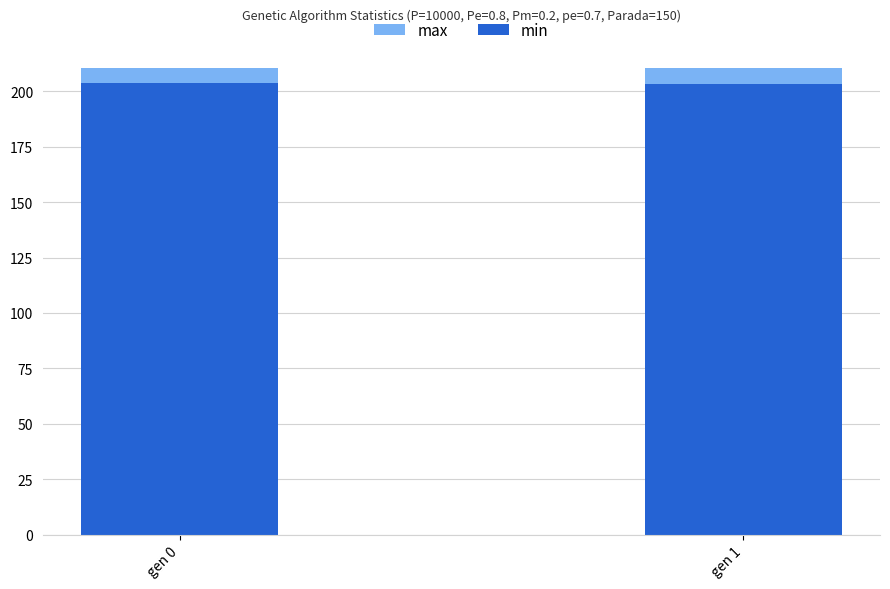

Which series changed the most between gen 0 and gen 1?

min